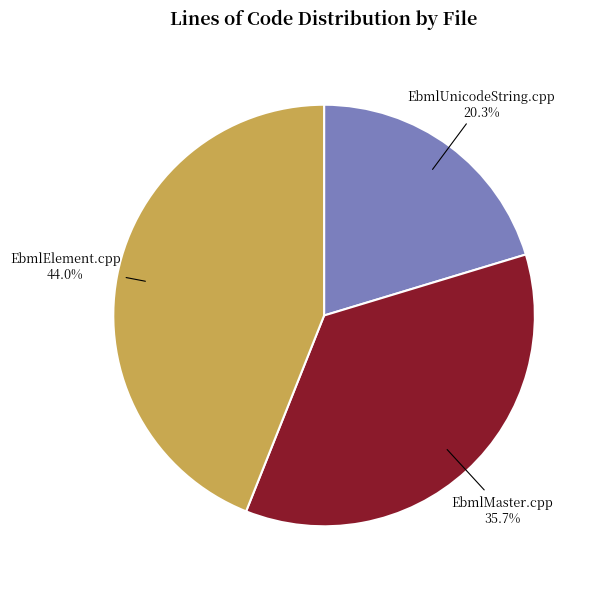

Does any single category account for the majority?

No